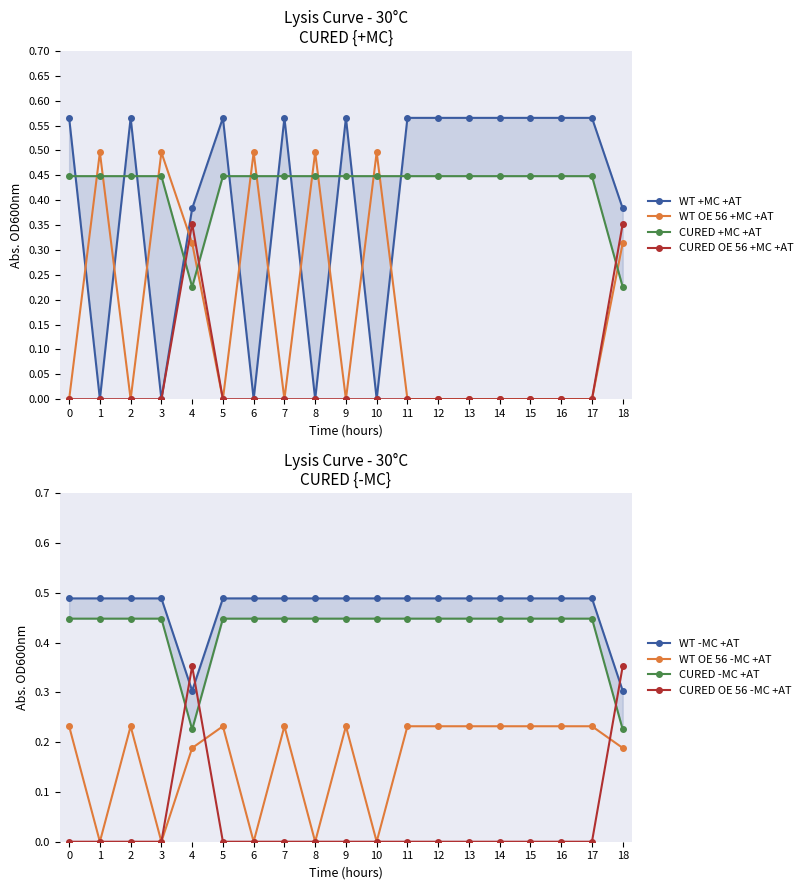

Is it true that CURED OE 56 -MC +AT equals 0.0 at 13?

True